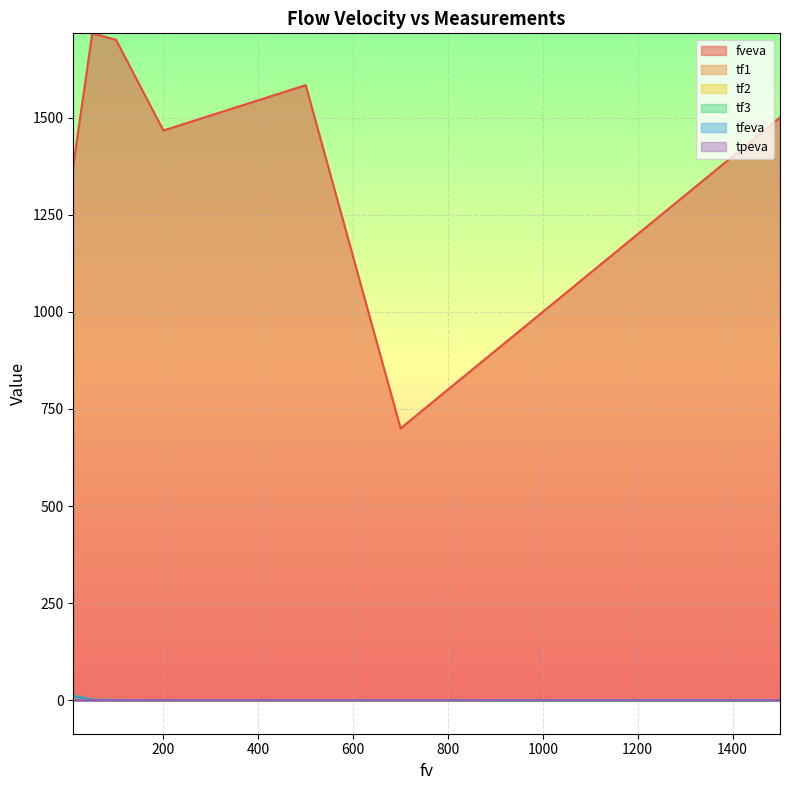

Does the chart display data point markers on the line(s)?

No